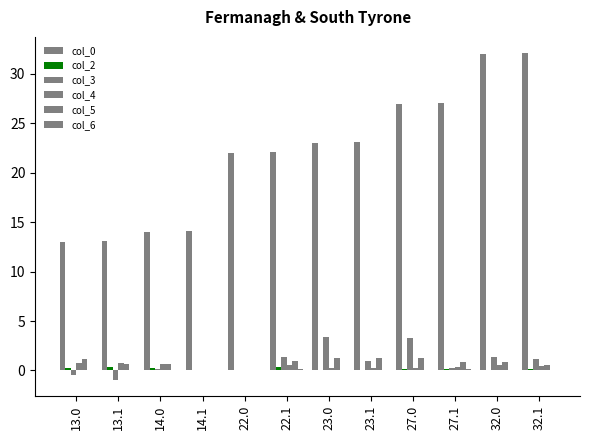

What is the difference between the highest and lowest values at 23.1?

23.0